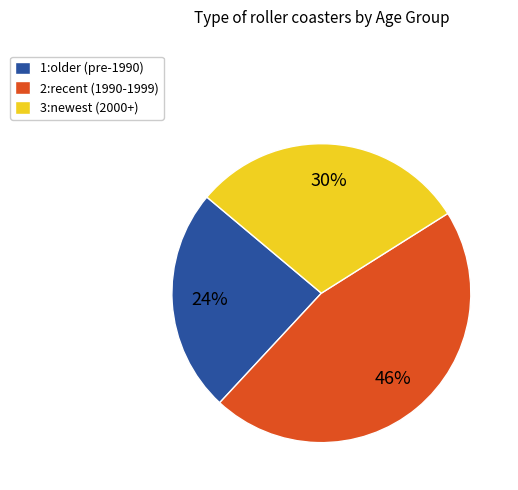

Which slice is the largest?

2:recent